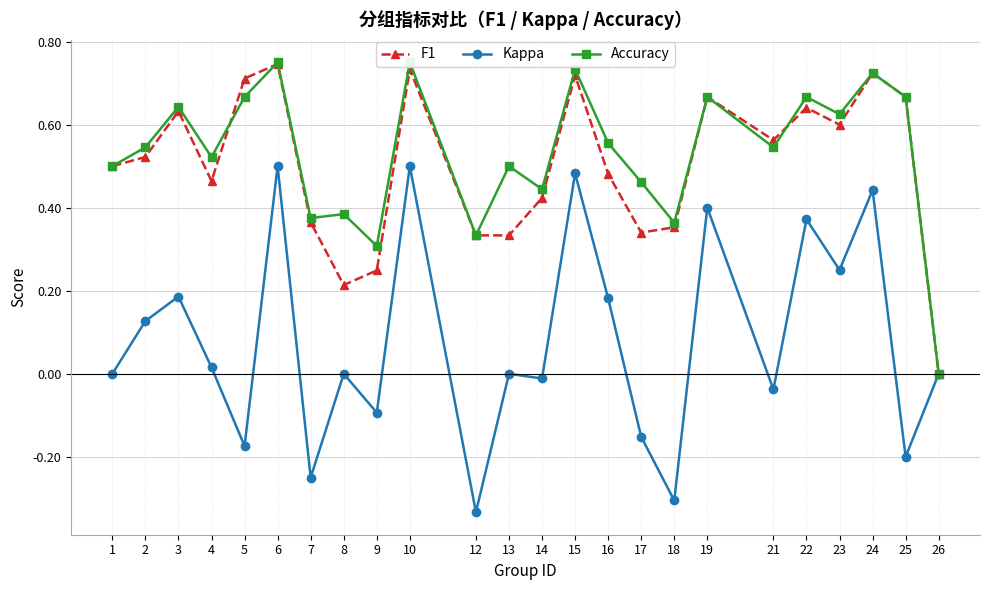

In Kappa, how many points are lower than both neighbors (excluding endpoints)?

9